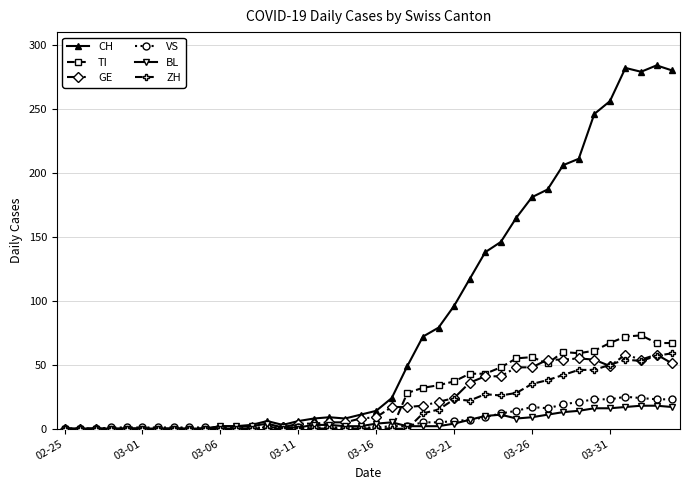

Does the chart have visible grid lines?

Yes